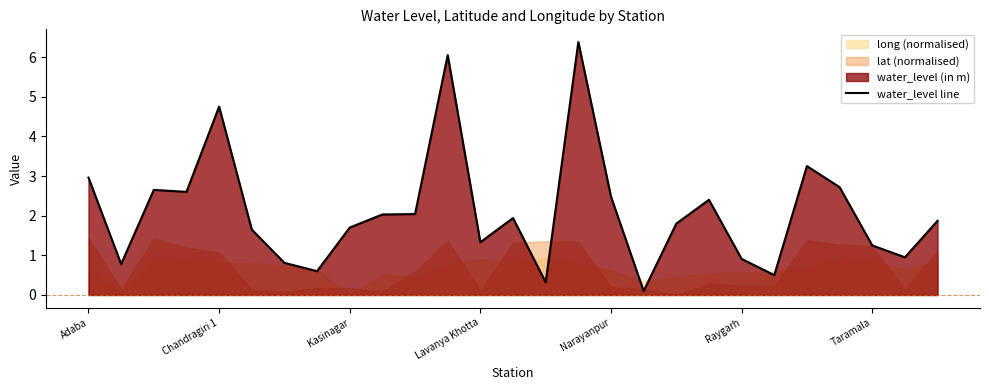

What is the maximum value for water_level line?

6.4